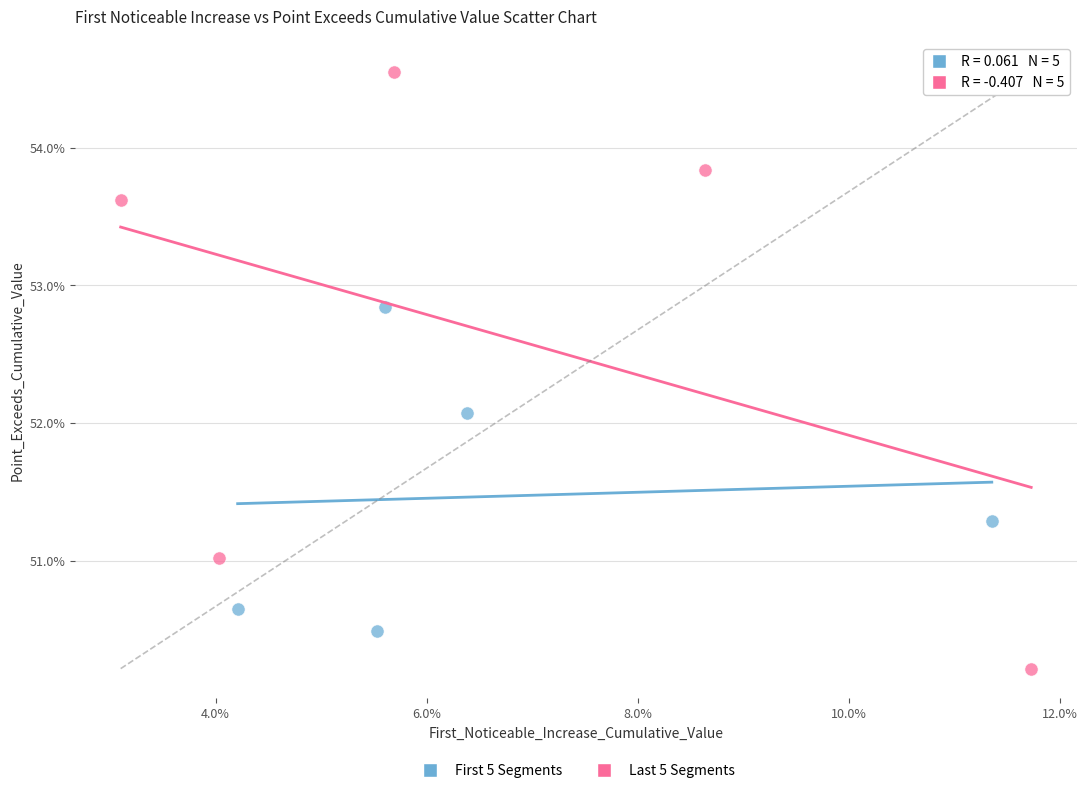

What are all the series names shown in the legend?

First 5 Segments, Last 5 Segments